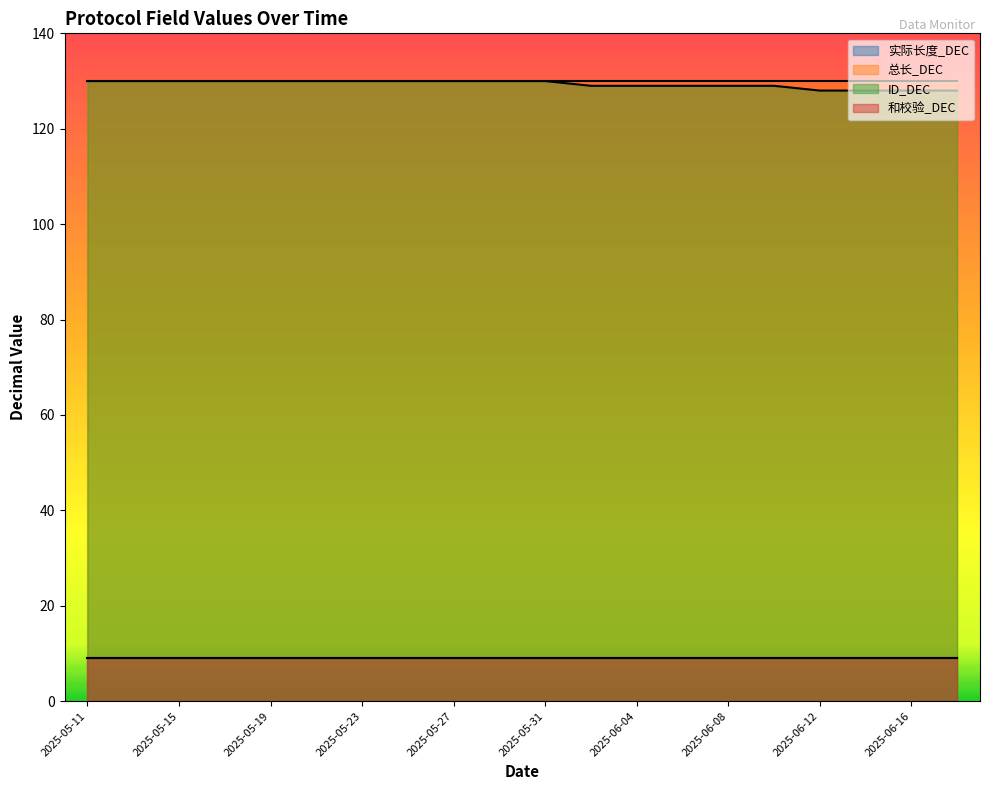

At 2025-06-12, list the series in order from largest to smallest.

总长_DEC, ID_DEC, 实际长度_DEC, 和校验_DEC